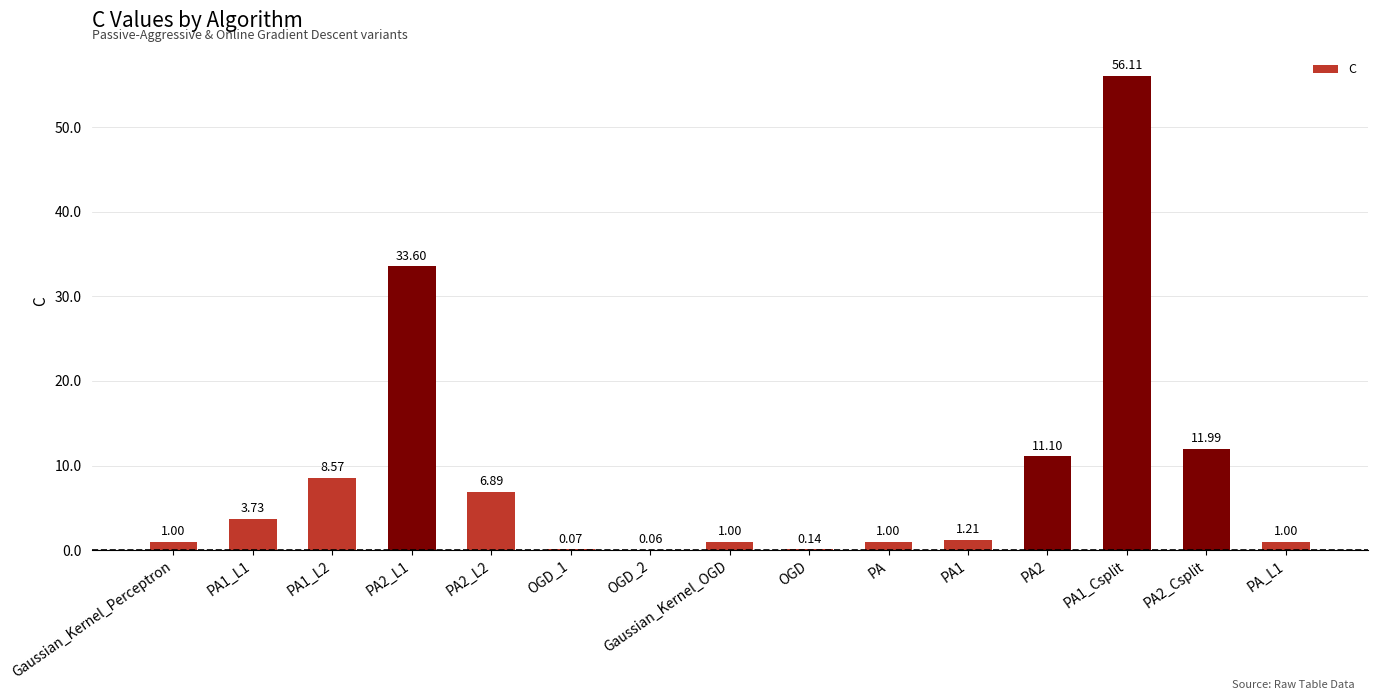

What is the sum of all values?

137.5